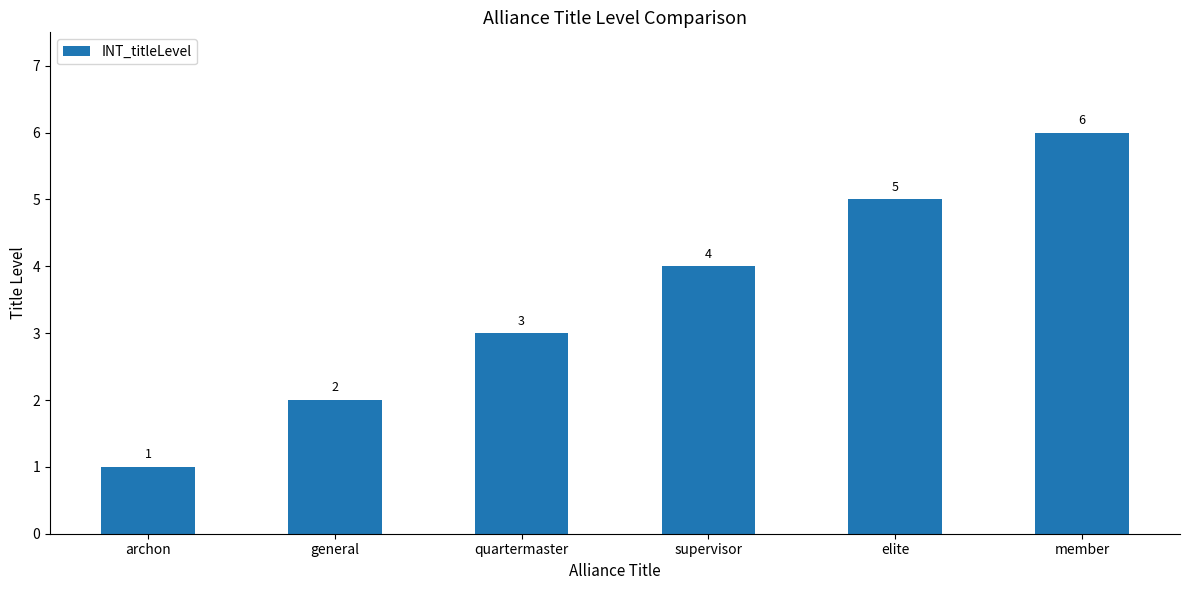

At which label is the value closest to 3?

quartermaster